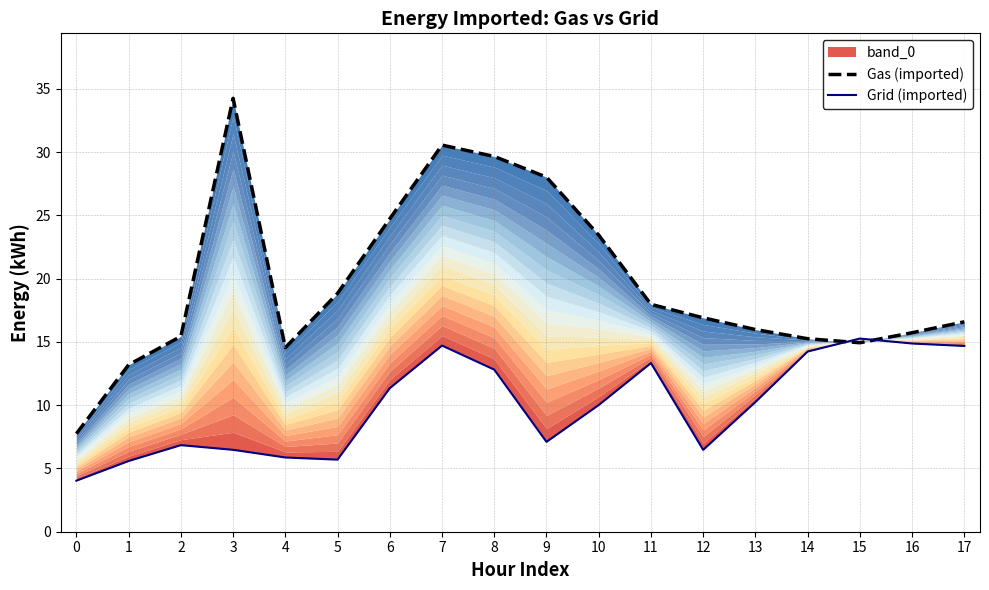

What is the difference between the highest and lowest values at 8?

16.8